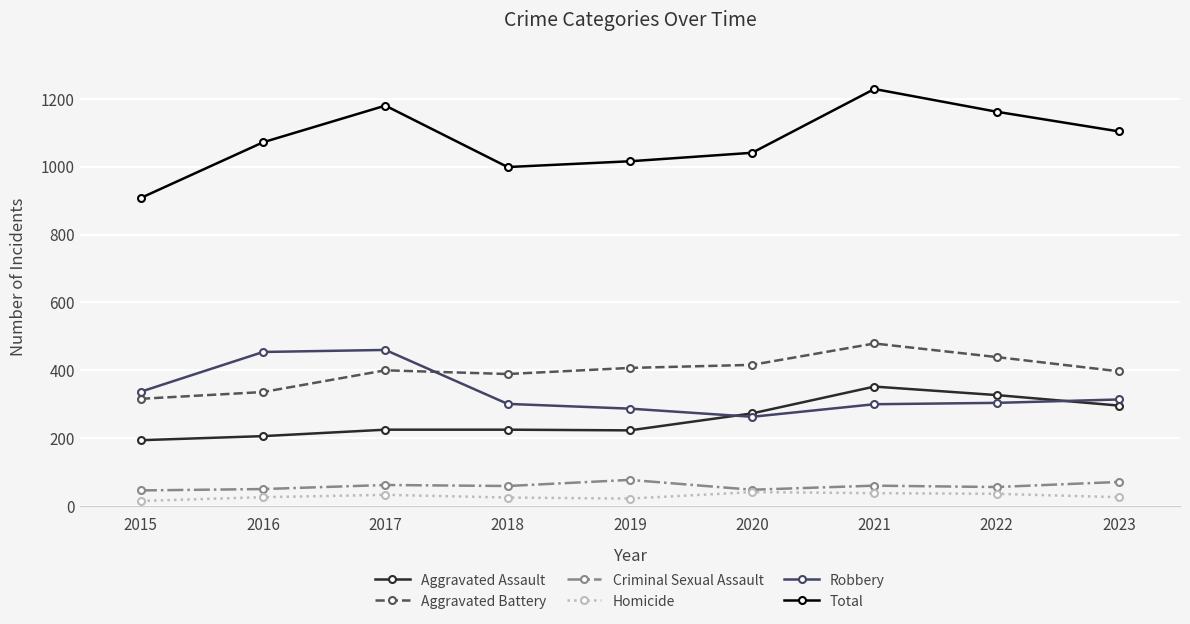

What is the highest value of the Total series?

1229